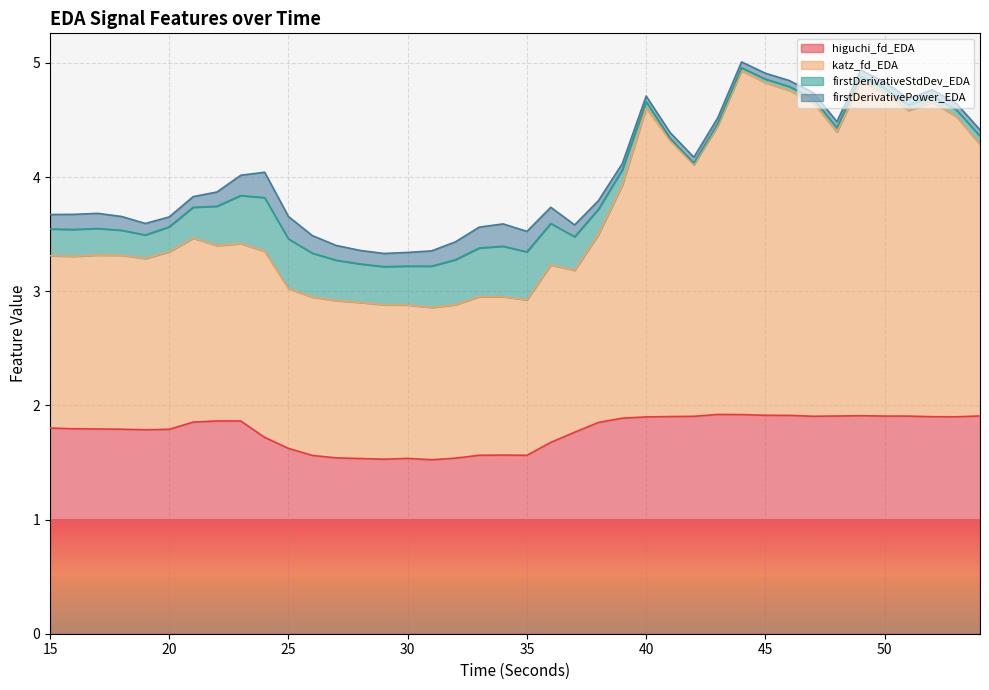

True or false: katz_fd_EDA has a value of 0.6 at 27.

False